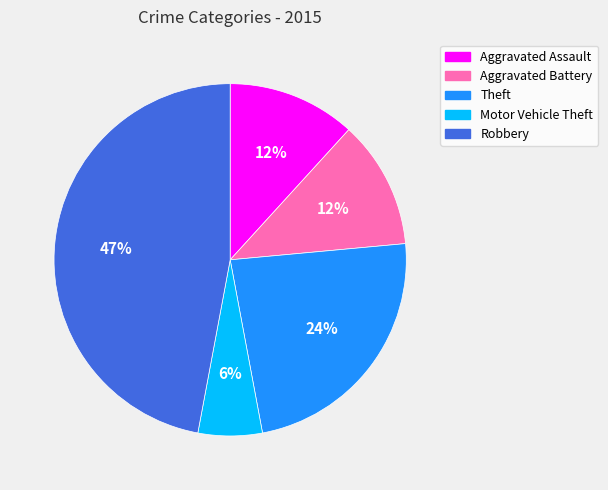

Combined, do Theft and Robbery account for over 50%?

Yes